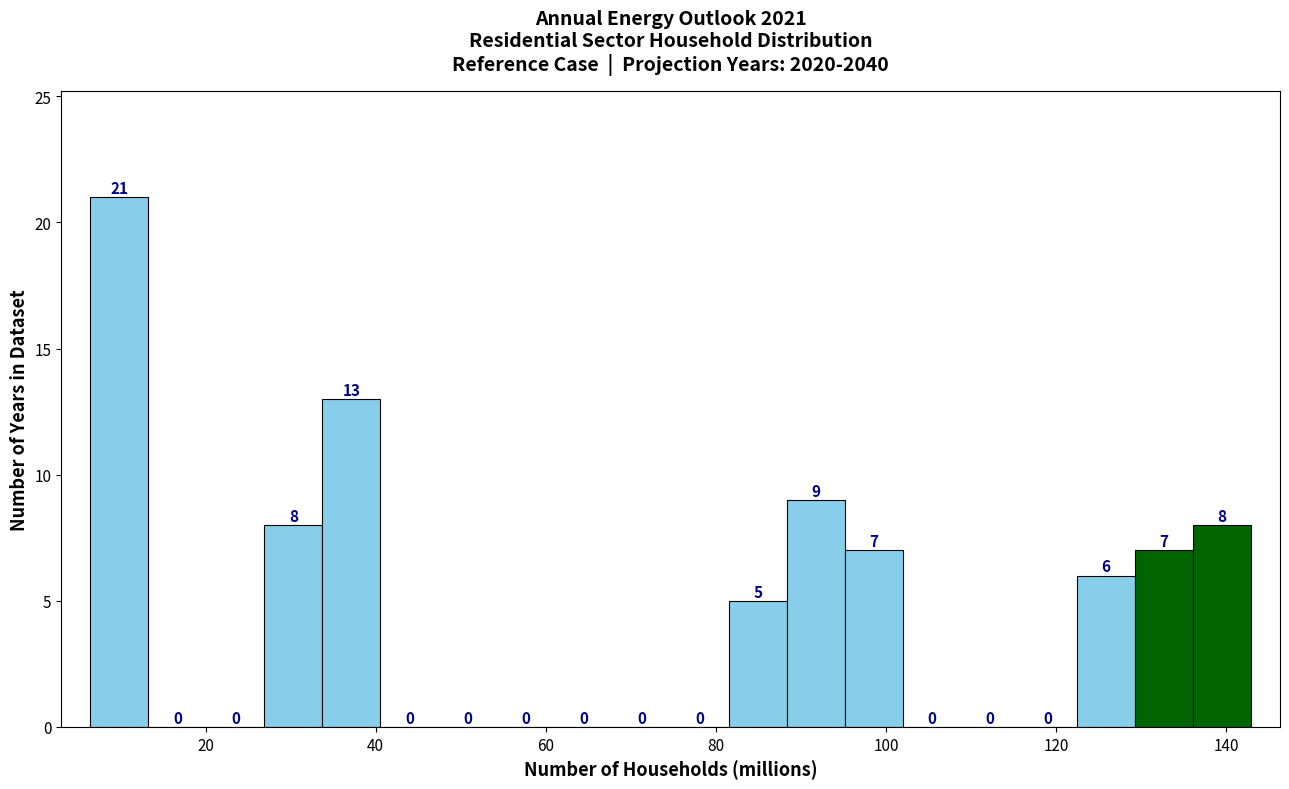

Read against the x-axis, roughly where is the centre of the tallest bar?

10